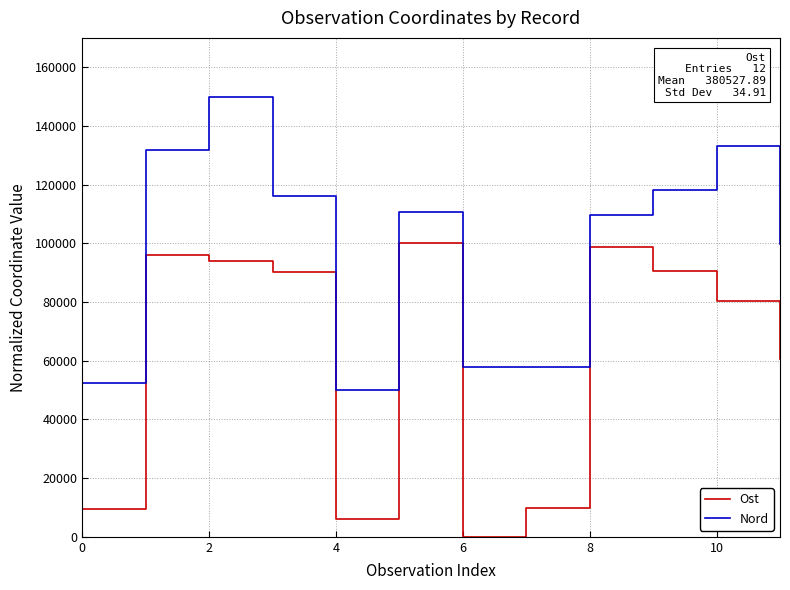

Which series has the largest total across all categories?

Nord